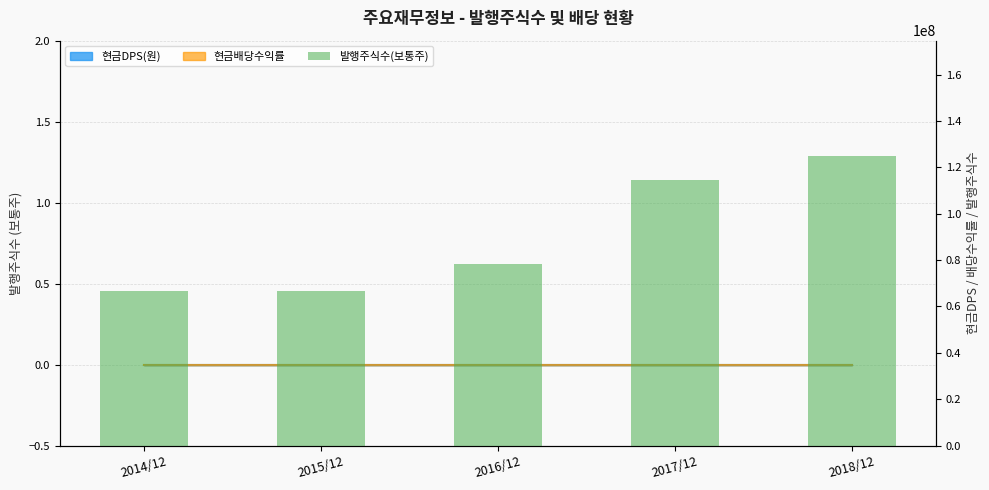

Reading left to right, list all the values displayed in this chart.

2014/12=66627590	2015/12=66627590	2016/12=78312393	2017/12=114455154	2018/12=124732646